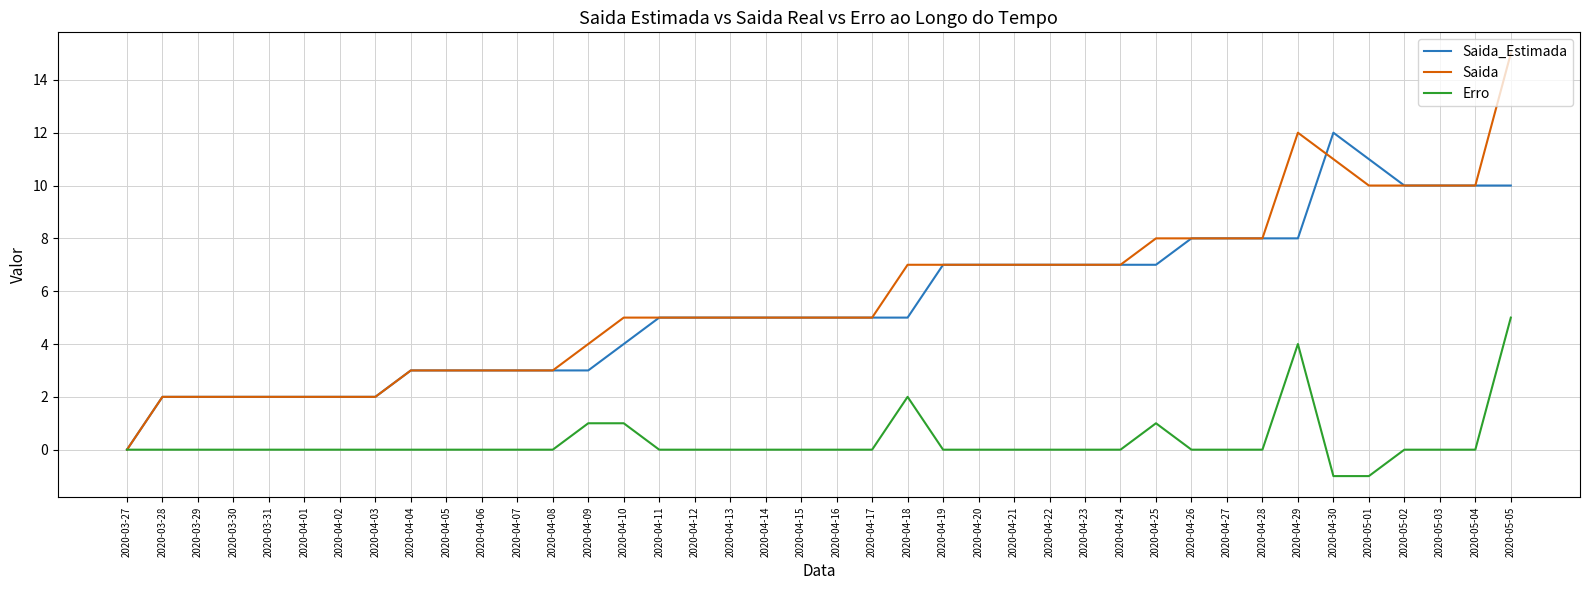

What is the sum of the Saida_Estimada values at 2020-05-05 and 2020-04-30?

22